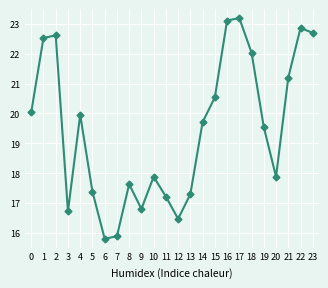

What is the sum of the values at 5 and 16?

40.5